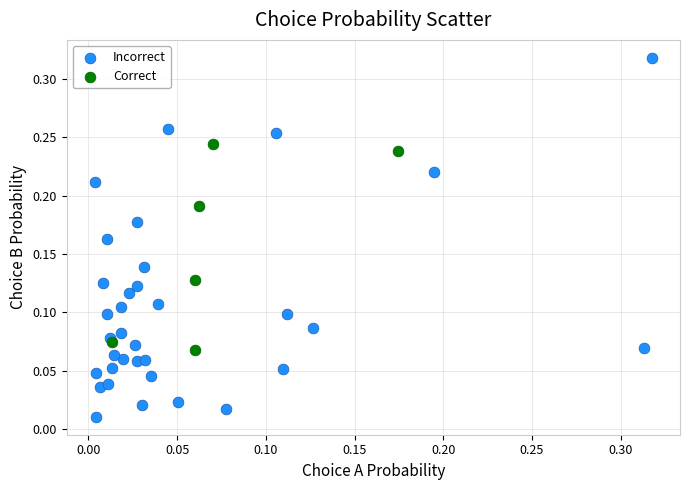

Which series contains the lowest Y value?

Incorrect